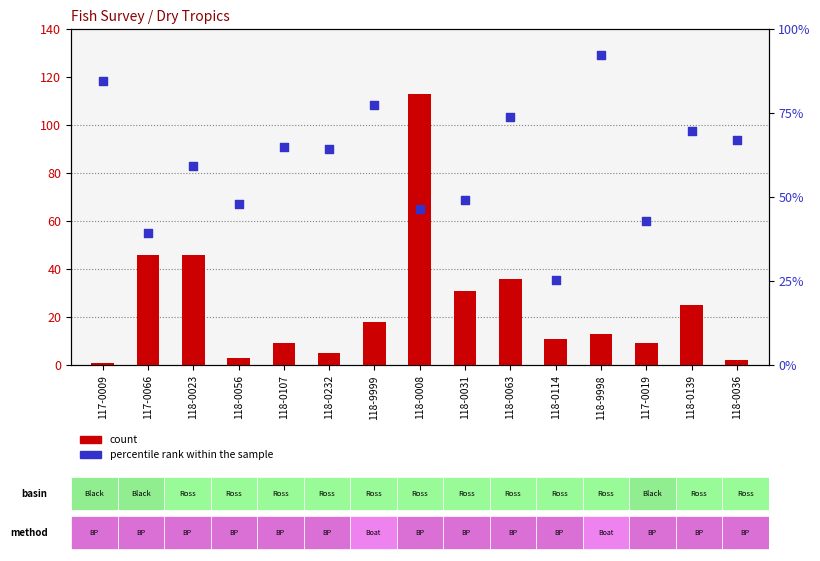

What is the total value across all series at 118-0008?

159.3